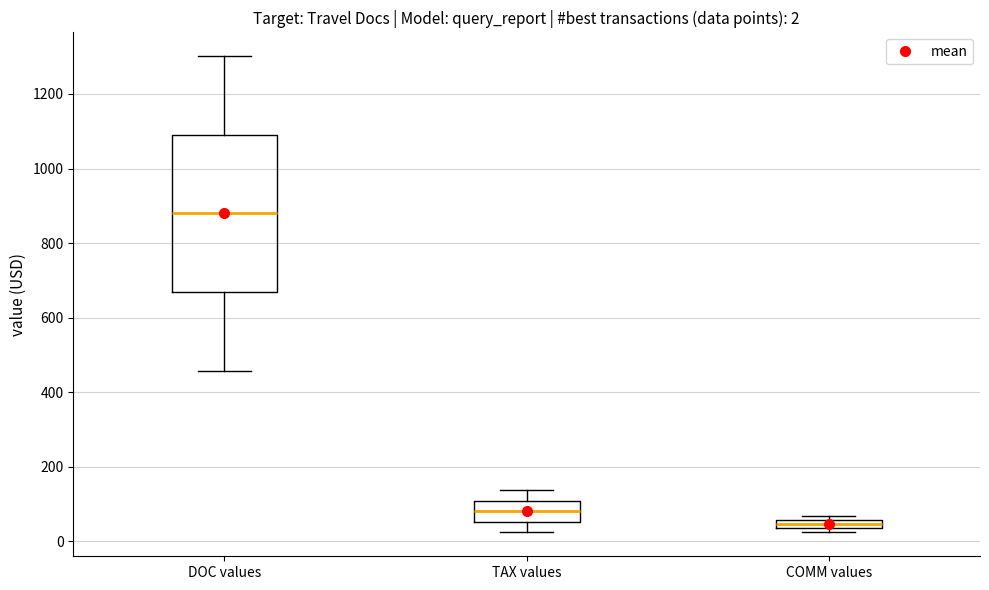

Comparing the boxes themselves (not the whiskers), which one is the tallest?

DOC values